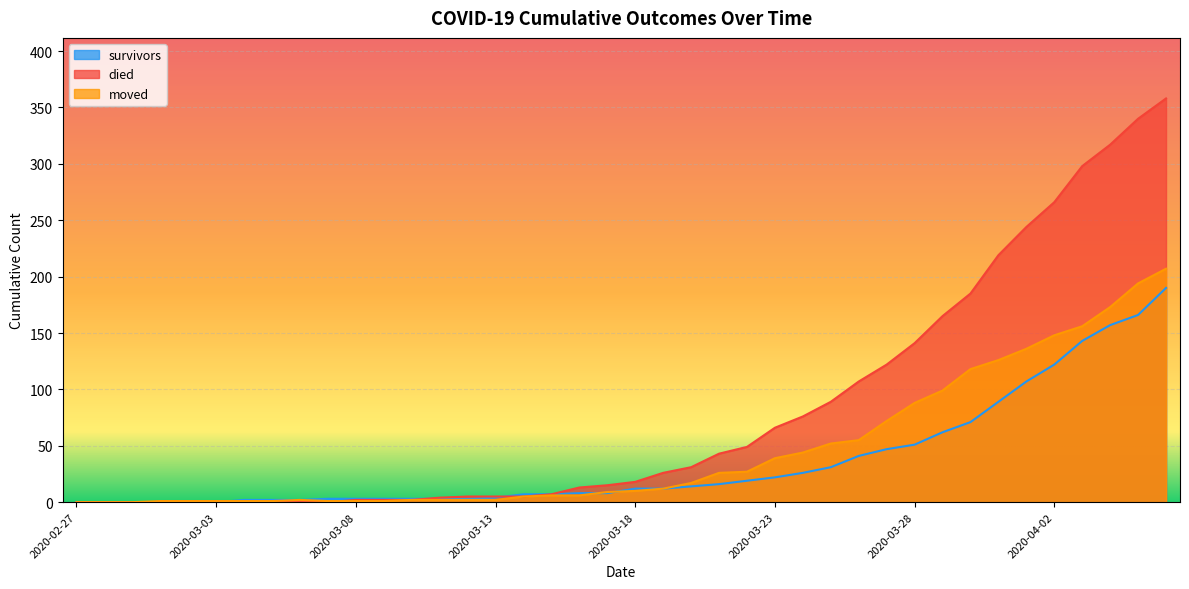

How many lines are shown in the chart?

3